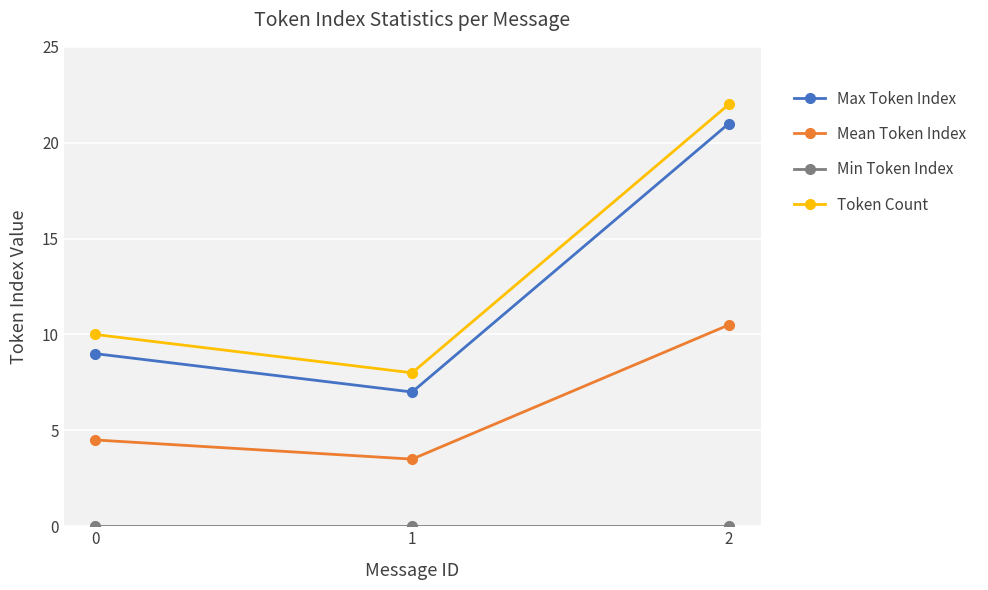

What is the sum of all Mean Token Index values?

18.5